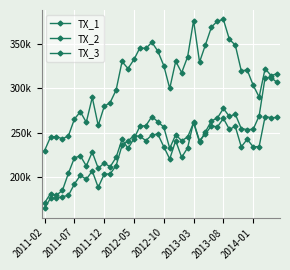

True or false: TX_1 and TX_2 intersect in this chart.

False